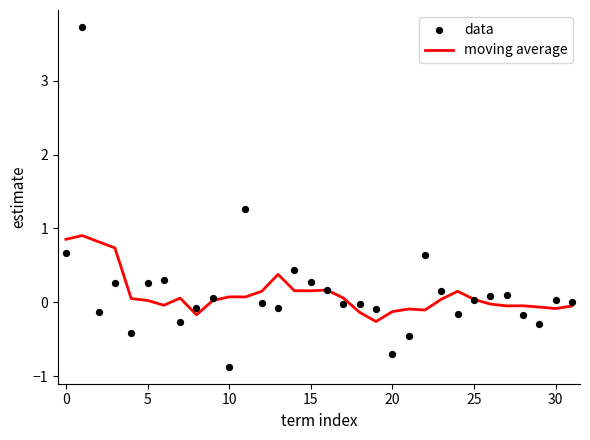

Which series contains the highest Y value?

data